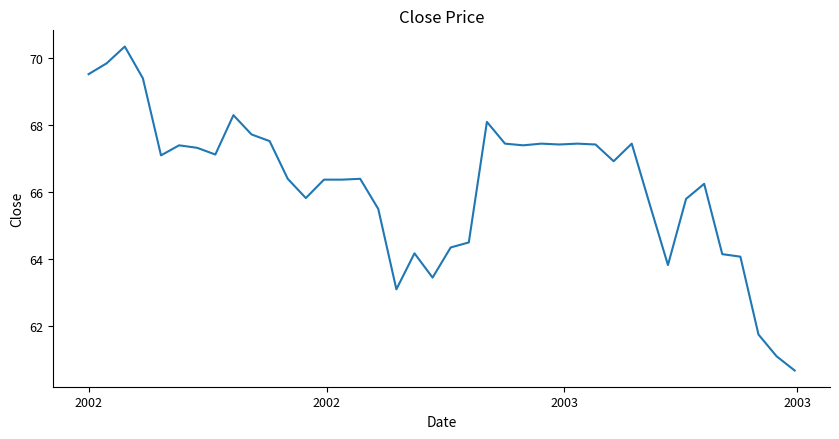

What is the maximum value shown in the chart?

70.3